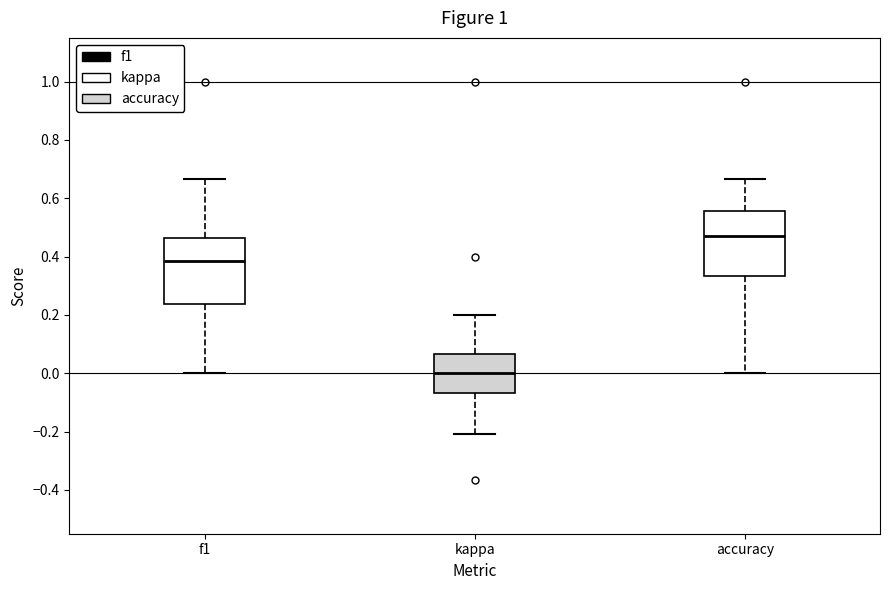

Which box has the lowest median line?

kappa